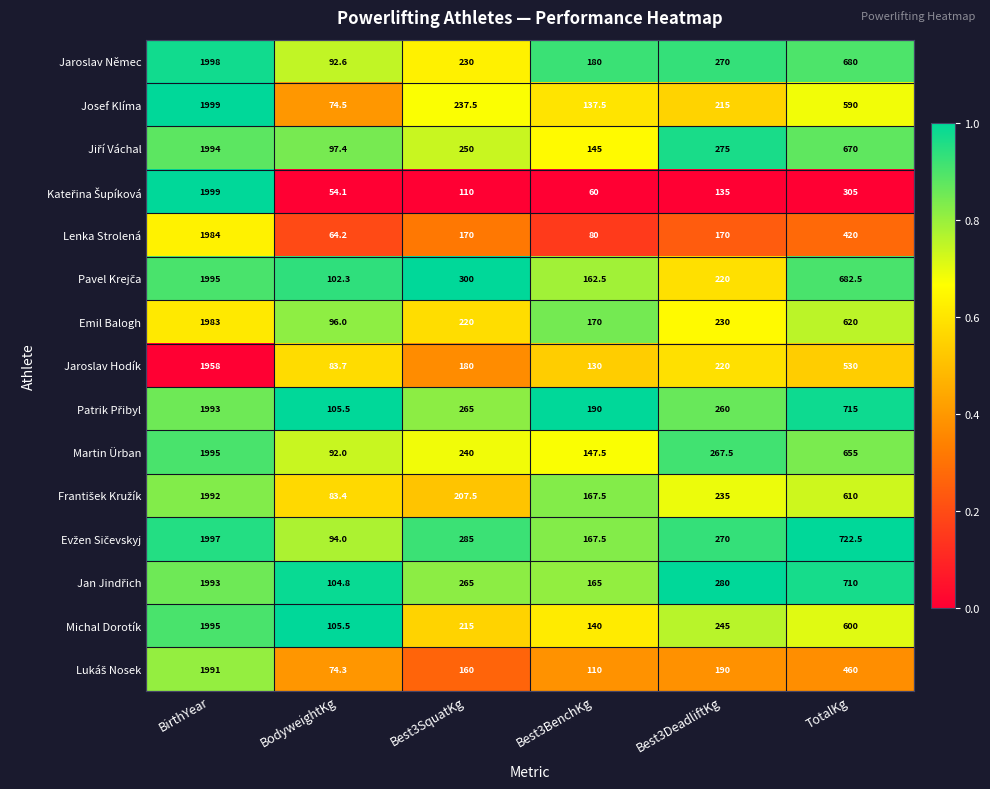

What is the sum of the Jaroslav Hodík values at Best3SquatKg and BodyweightKg?

263.7